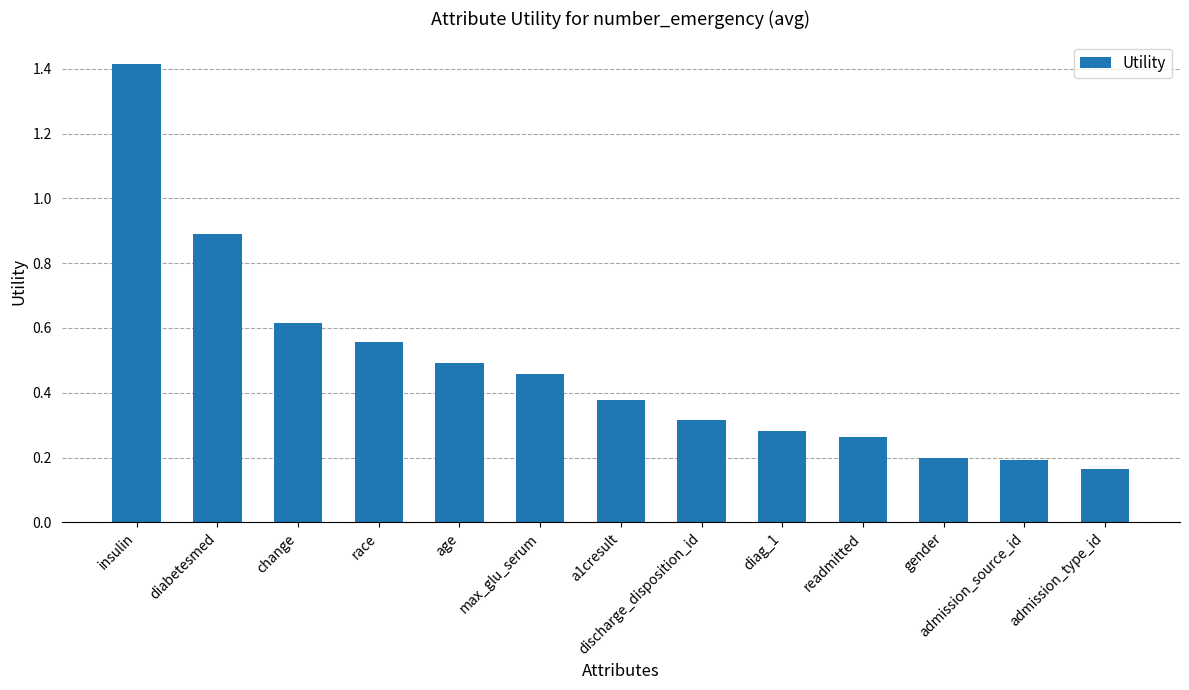

What is the maximum value shown in the chart?

1.4